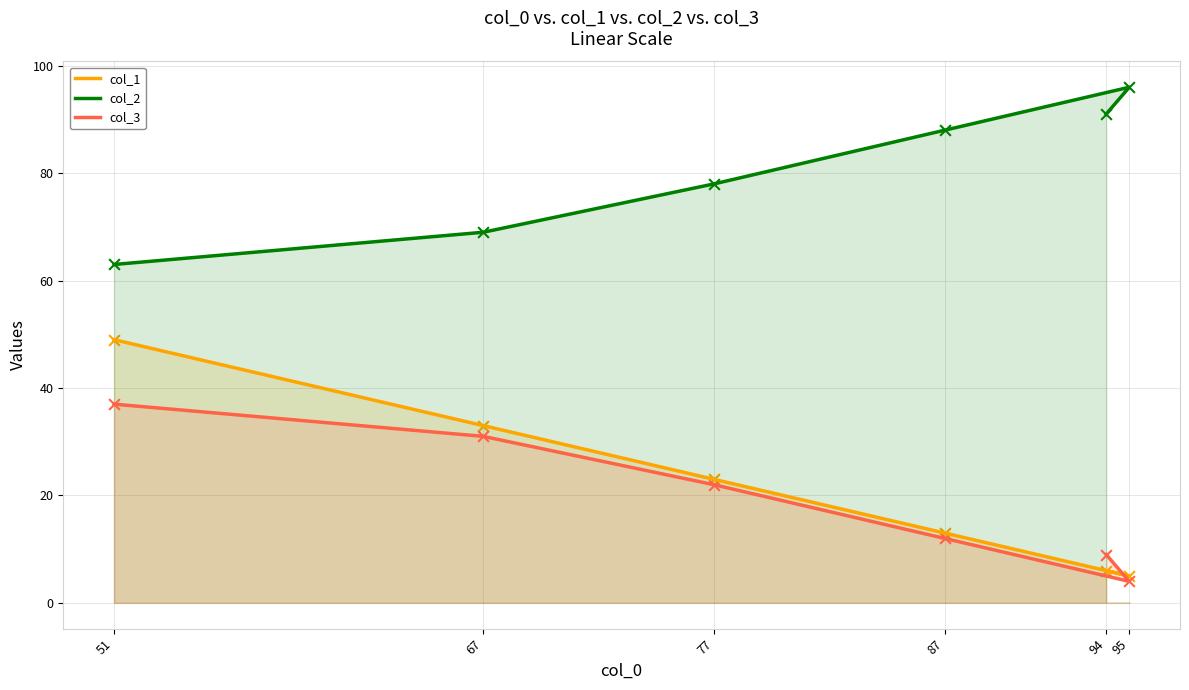

What are all the series names shown in the legend?

col_1, col_2, col_3